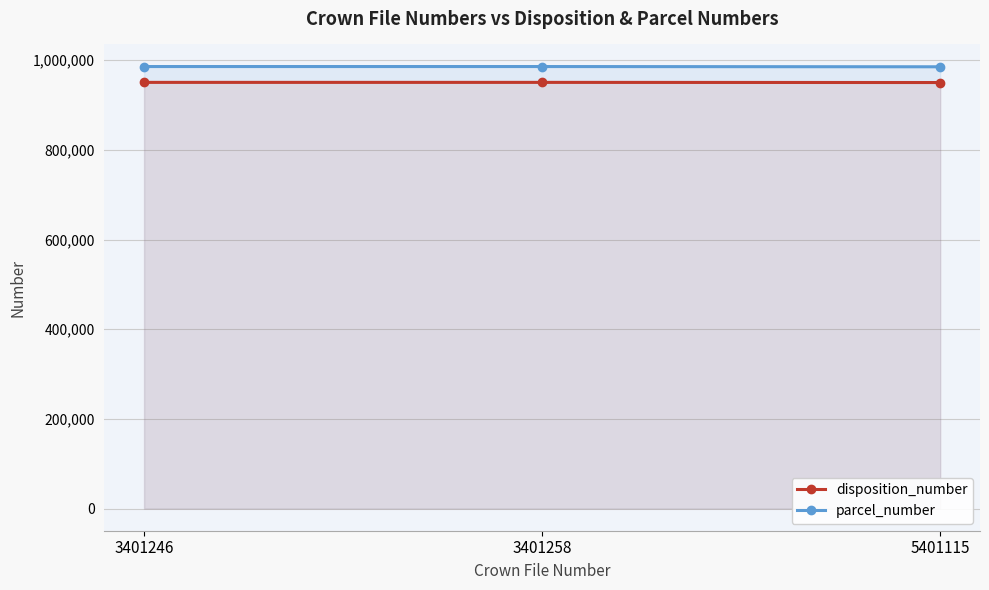

Count the number of categories in the chart.

3